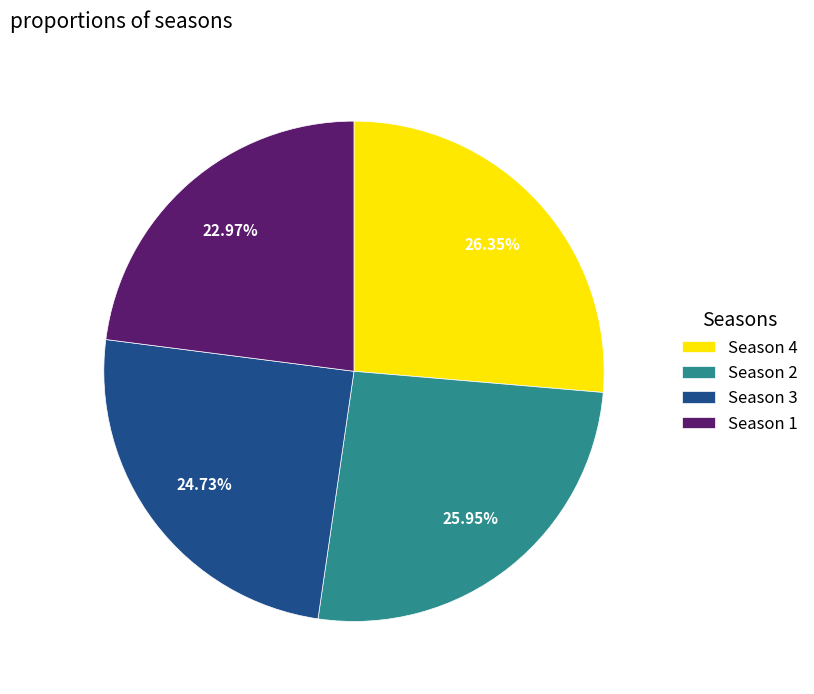

Count the number of slices in the pie.

4